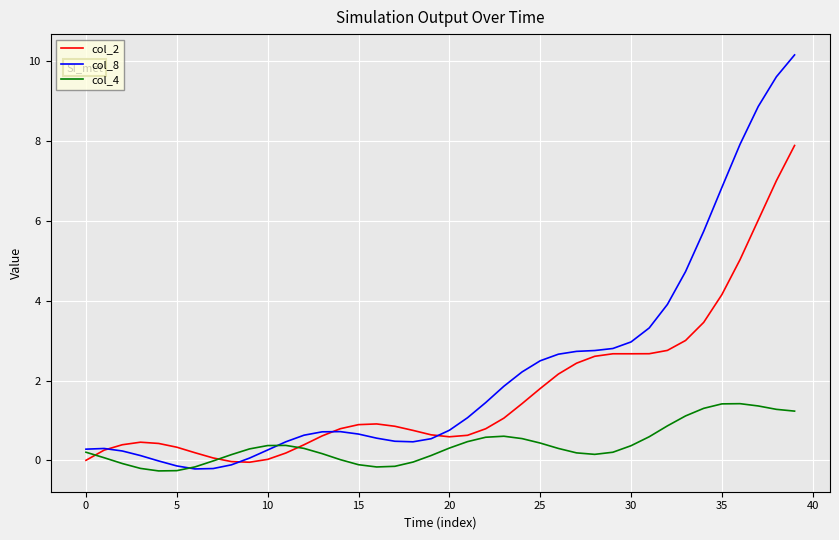

Which series has the largest range (max minus min)?

col_8